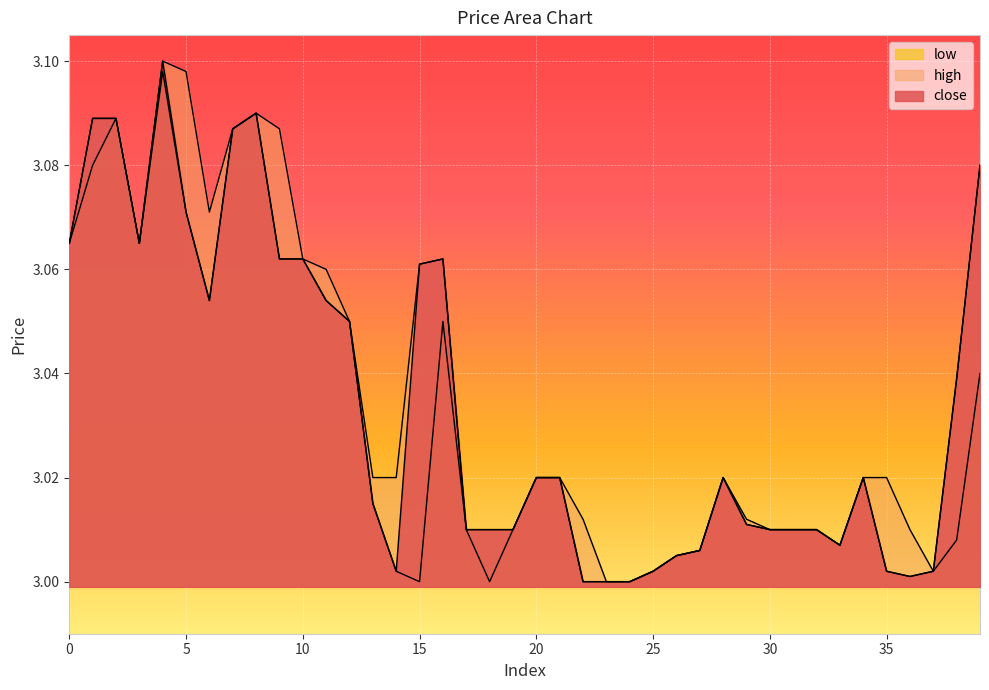

Reading left to right, extract all data points from this chart.

close: 0=3.1	1=3.1	2=3.1	3=3.1	4=3.1	5=3.1	6=3.1	7=3.1	8=3.1	9=3.1	10=3.1	11=3.1	12=3.0	13=3.0	14=3.0	15=3.1	16=3.1	17=3.0	18=3.0	19=3.0	20=3.0	21=3.0	22=3.0	23=3.0	24=3.0	25=3.0	26=3.0	27=3.0	28=3.0	29=3.0	30=3.0	31=3.0	32=3.0	33=3.0	34=3.0	35=3.0	36=3.0	37=3.0	38=3.0	39=3.1
high: 0=3.1	1=3.1	2=3.1	3=3.1	4=3.1	5=3.1	6=3.1	7=3.1	8=3.1	9=3.1	10=3.1	11=3.1	12=3.0	13=3.0	14=3.0	15=3.1	16=3.1	17=3.0	18=3.0	19=3.0	20=3.0	21=3.0	22=3.0	23=3.0	24=3.0	25=3.0	26=3.0	27=3.0	28=3.0	29=3.0	30=3.0	31=3.0	32=3.0	33=3.0	34=3.0	35=3.0	36=3.0	37=3.0	38=3.0	39=3.1
low: 0=3.1	1=3.1	2=3.1	3=3.1	4=3.1	5=3.1	6=3.1	7=3.1	8=3.1	9=3.1	10=3.1	11=3.1	12=3.0	13=3.0	14=3.0	15=3.0	16=3.0	17=3.0	18=3.0	19=3.0	20=3.0	21=3.0	22=3.0	23=3.0	24=3.0	25=3.0	26=3.0	27=3.0	28=3.0	29=3.0	30=3.0	31=3.0	32=3.0	33=3.0	34=3.0	35=3.0	36=3.0	37=3.0	38=3.0	39=3.0